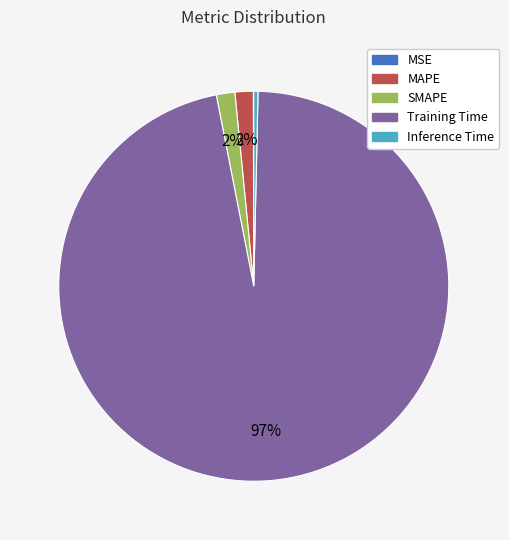

Which has a higher value, Inference Time or SMAPE?

SMAPE